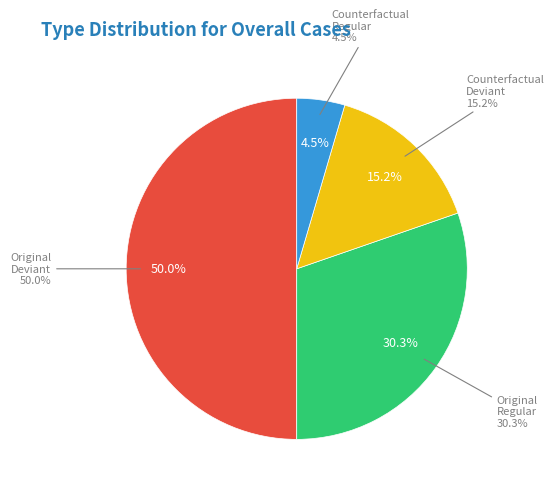

Which slice is the largest?

Original-deviant